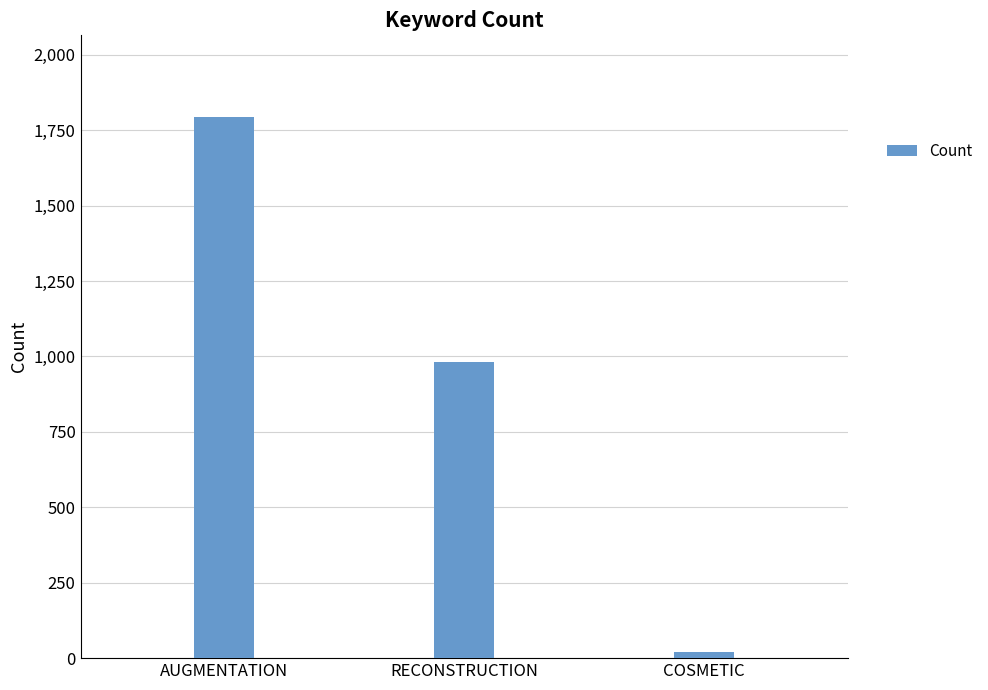

List the labels in order of value, smallest first.

COSMETIC, RECONSTRUCTION, AUGMENTATION